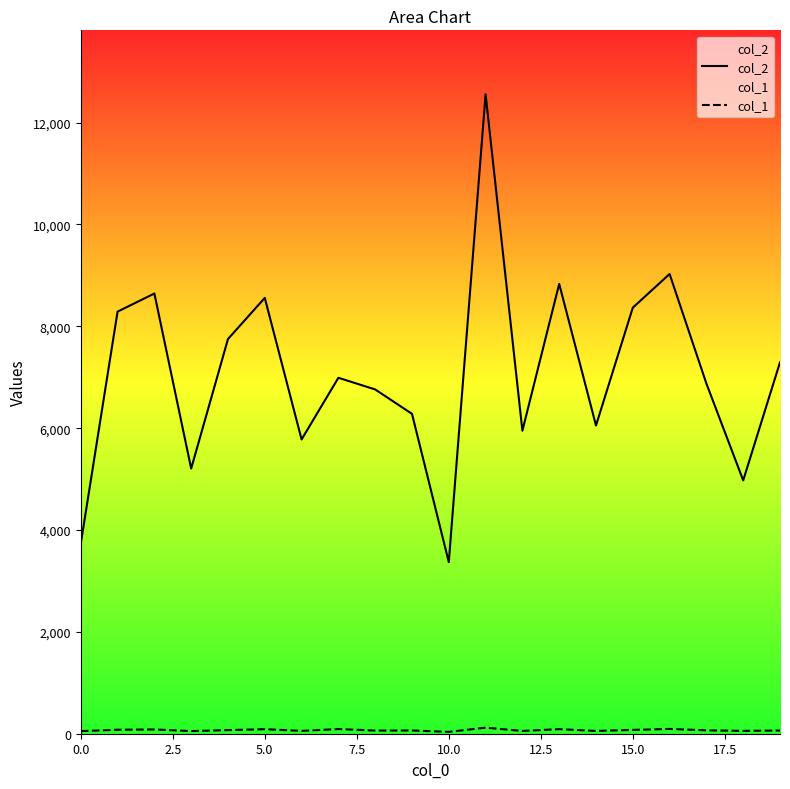

What is the difference between the second highest and minimum values in the col_2 series?

5657